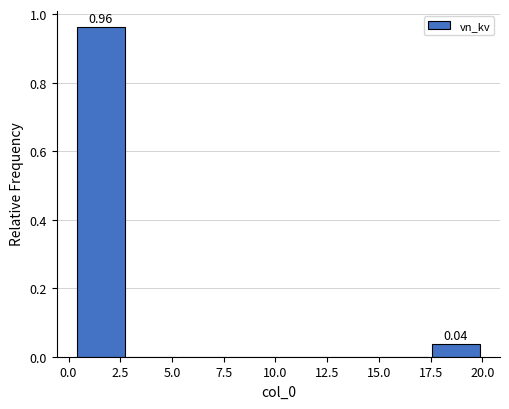

Over which range of the x-axis is the bar tallest?

0.40 to 2.85